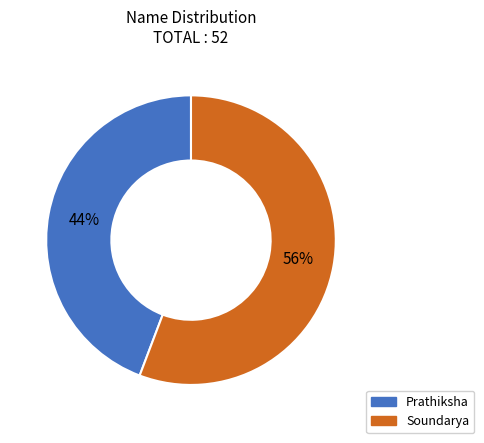

Which has a higher value, Prathiksha or Soundarya?

Soundarya